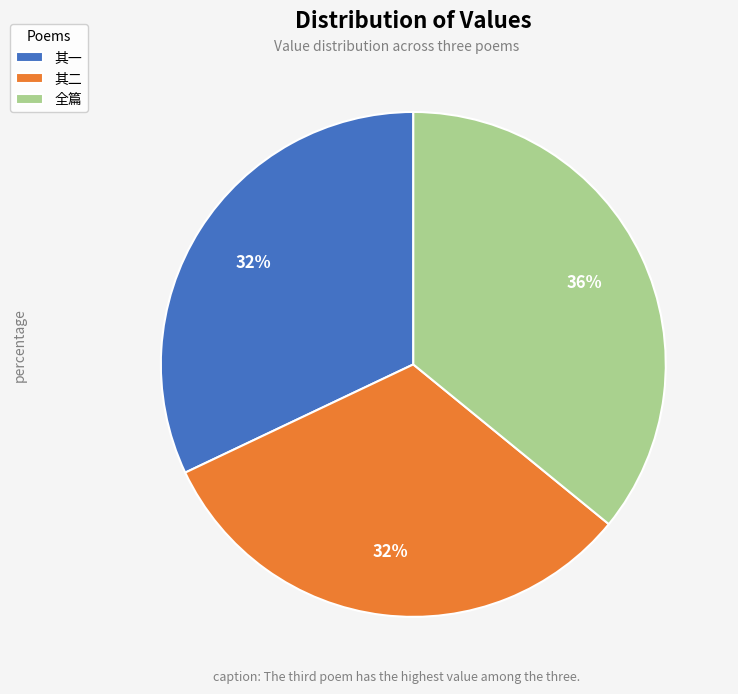

Does any single category account for the majority?

No